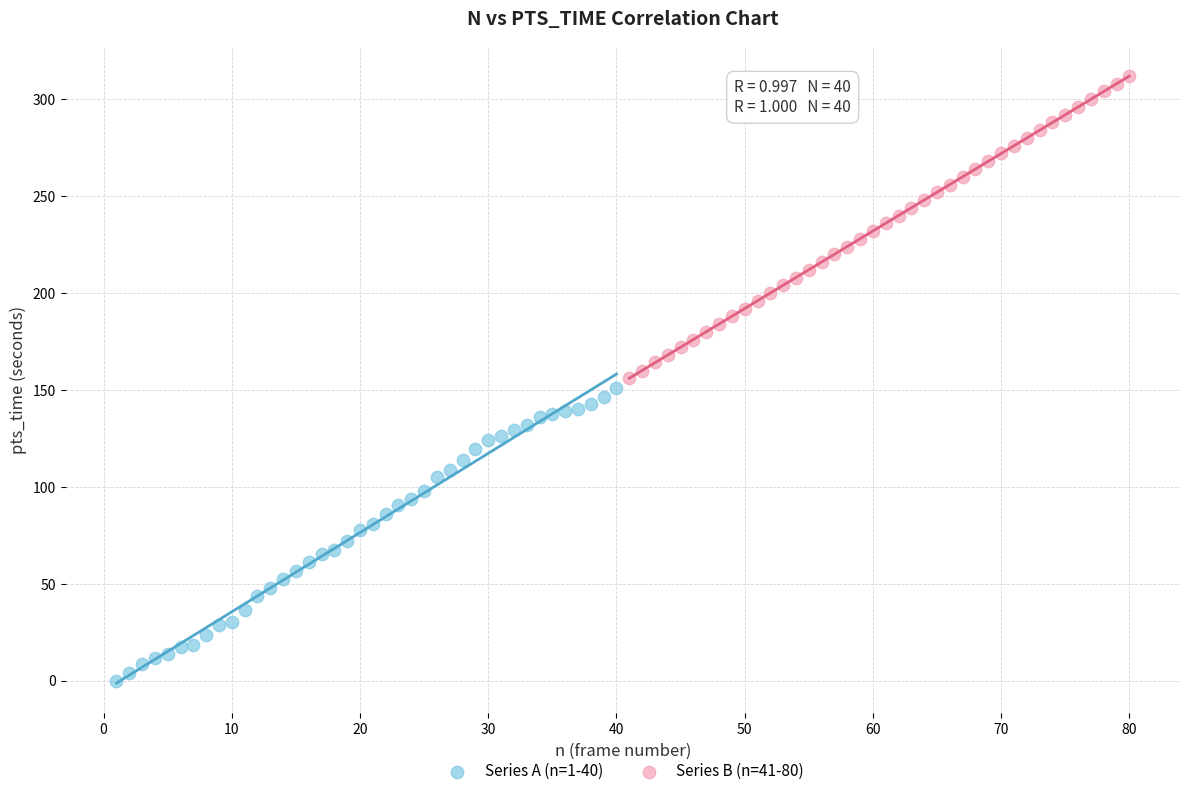

Which series contains the lowest Y value?

Series A (n=1-40)